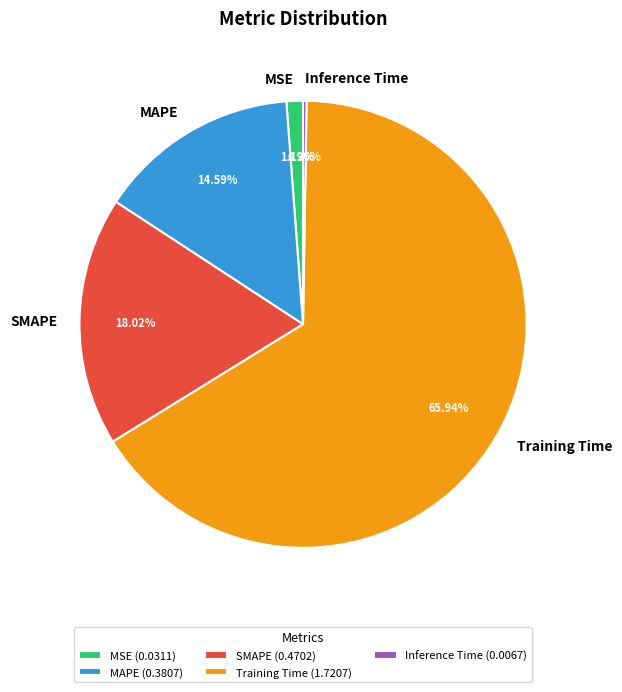

Is MSE the majority of the pie?

No